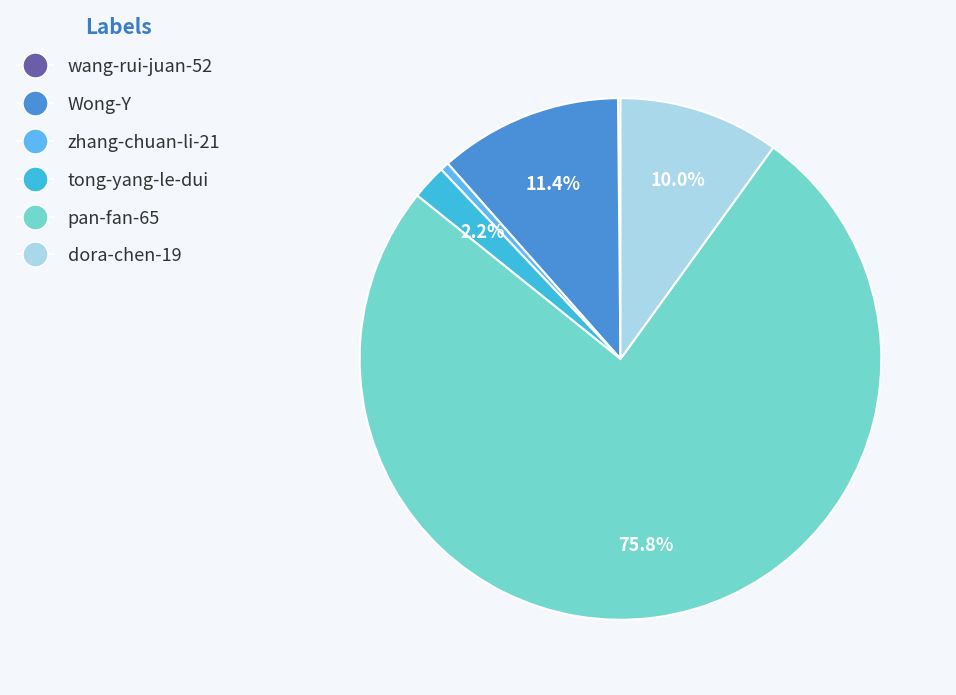

True or false: zhang-chuan-li-21 accounts for 1% of the total.

True